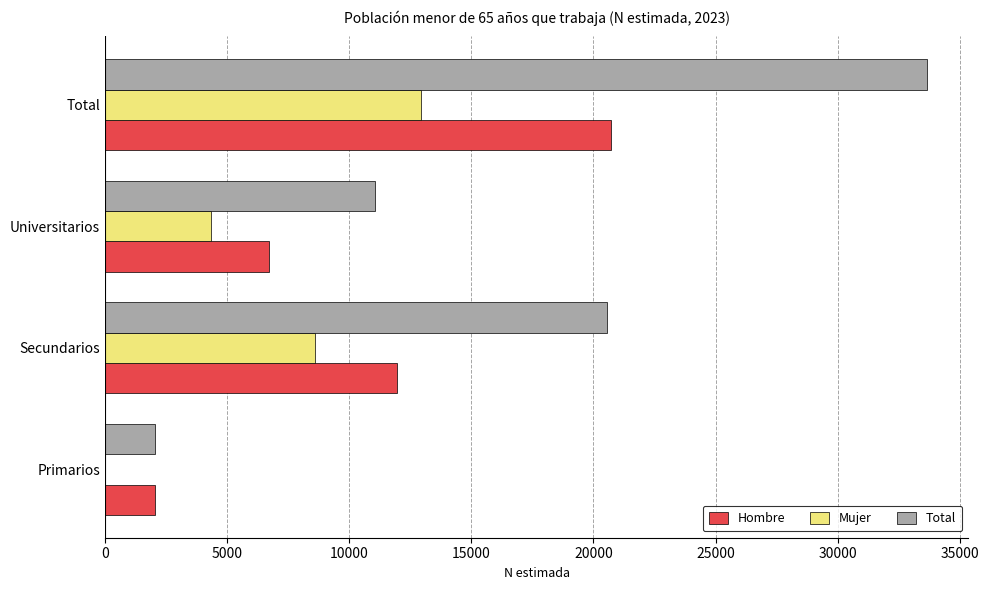

The Mujer series shows 8615 at Secundarios. True or false?

True